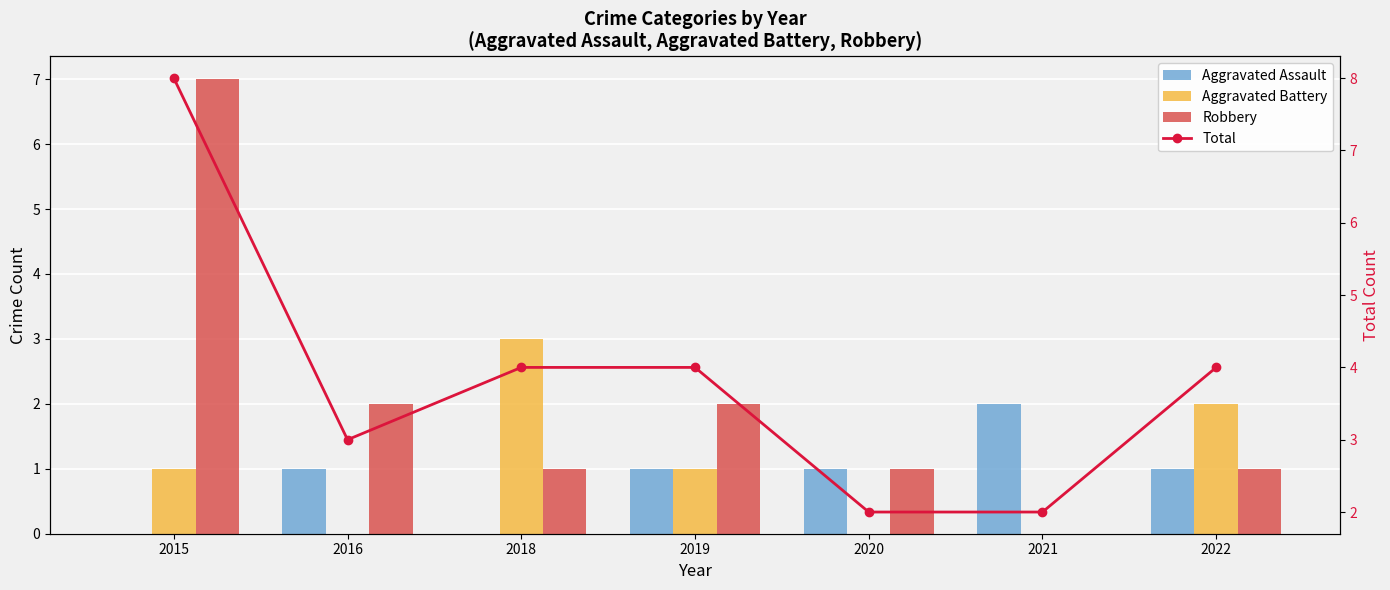

How many values in the Total series exceed 4?

1